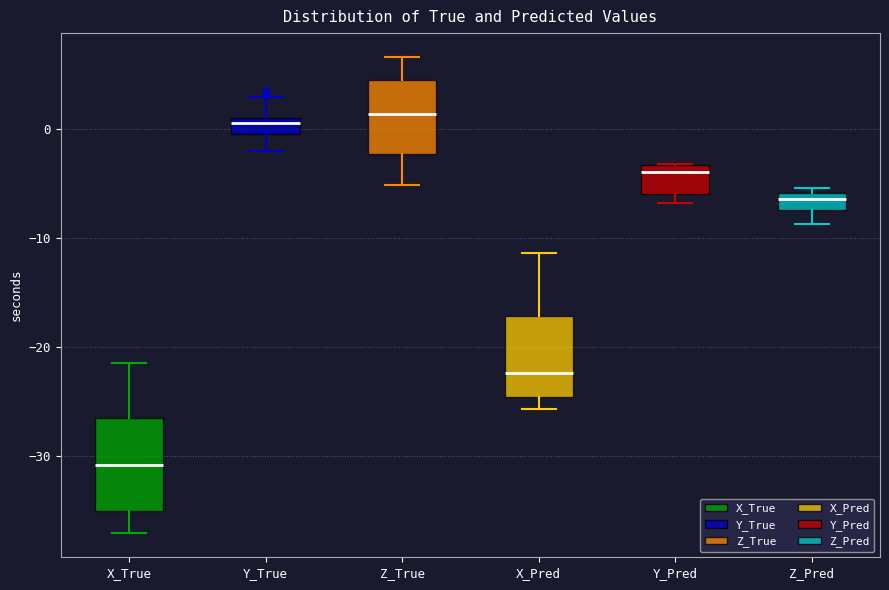

Which box's median line is the lowest?

X_True